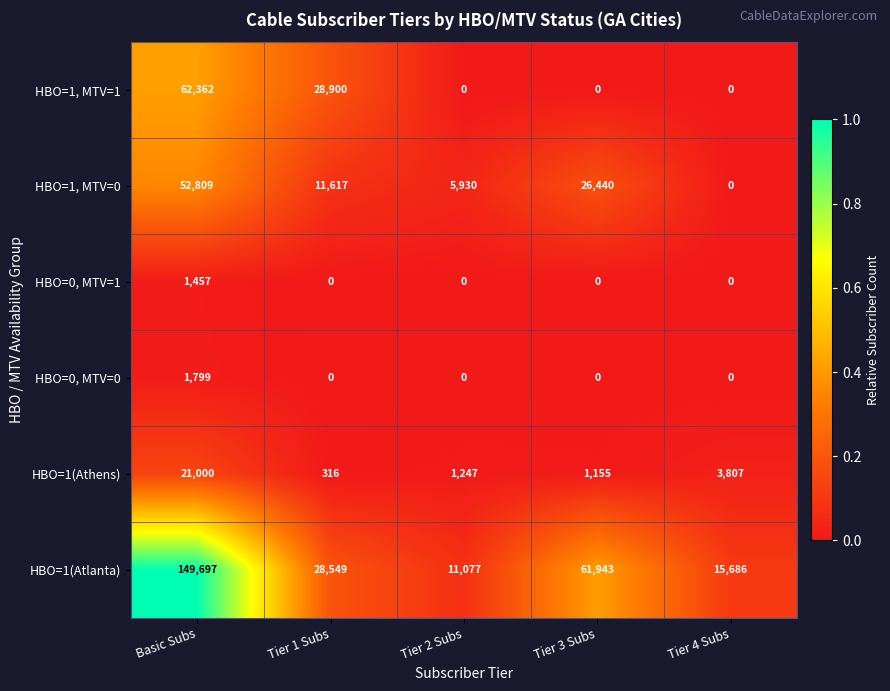

Rank the series at Basic Subs from highest to lowest value.

HBO=1(Atlanta), HBO=1, MTV=1, HBO=1, MTV=0, HBO=1(Athens), HBO=0, MTV=0, HBO=0, MTV=1